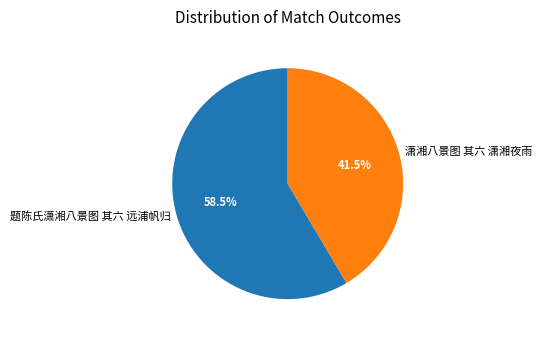

What percentage do 题陈氏潇湘八景图 其六 远浦帆归 and 潇湘八景图 其六 潇湘夜雨 together represent?

100.0%